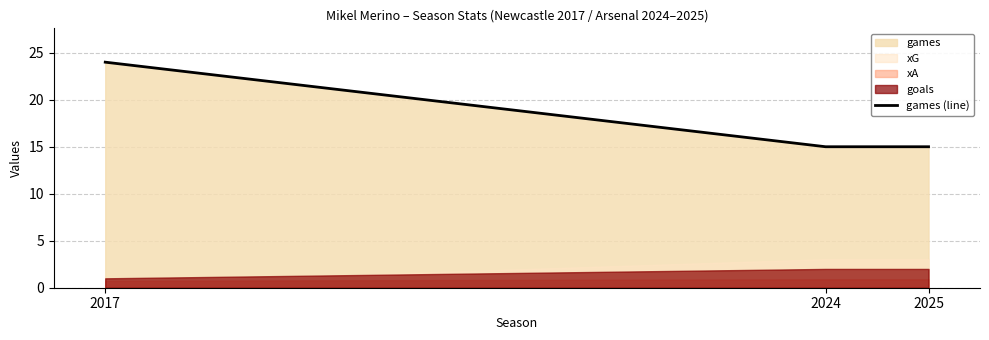

Rank the categories by value from highest to lowest.

2017, 2024, 2025